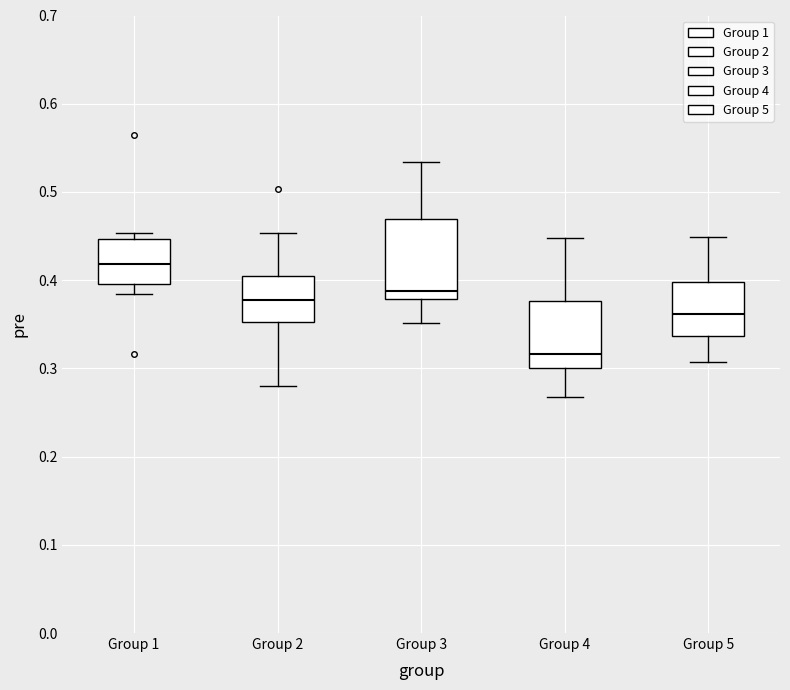

Comparing the boxes themselves (not the whiskers), which one is the tallest?

Group 3